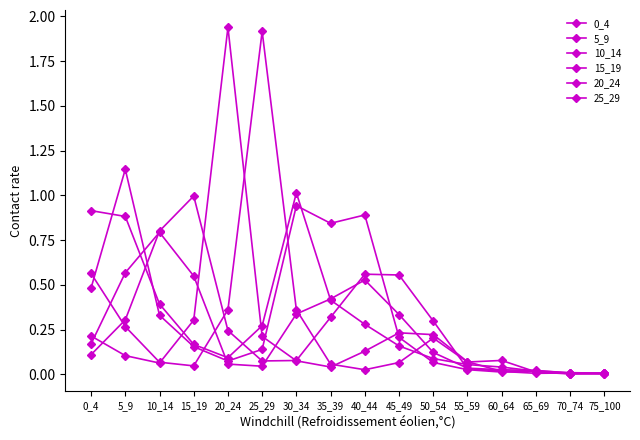

Where do 0_4 and 10_14 first cross each other?

5_9 and 10_14